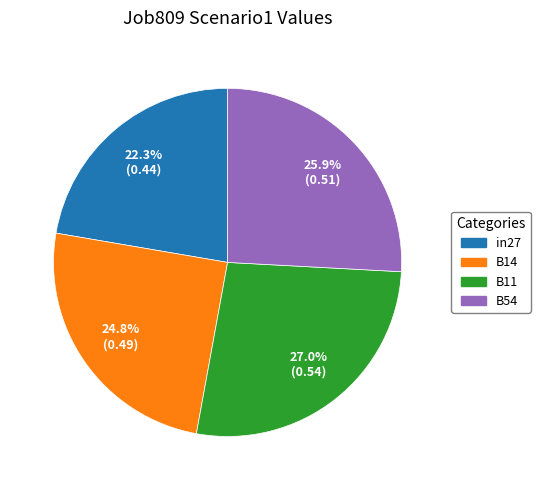

To the nearest percent, what is the difference between the largest and smallest slice percentages?

5%